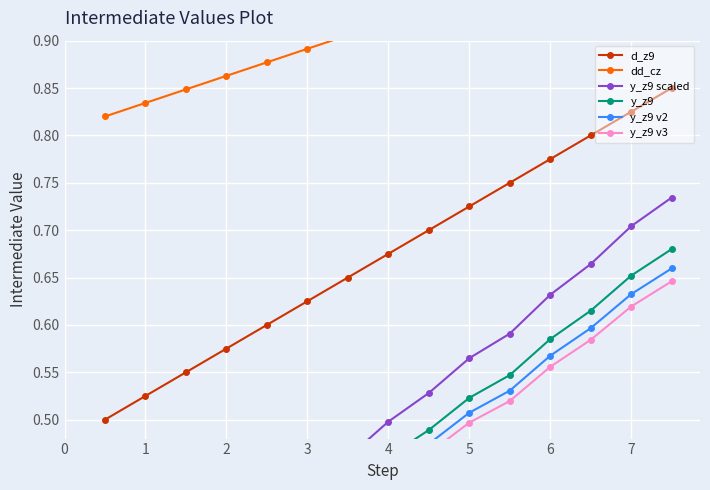

Which series has the largest total across all categories?

dd_cz